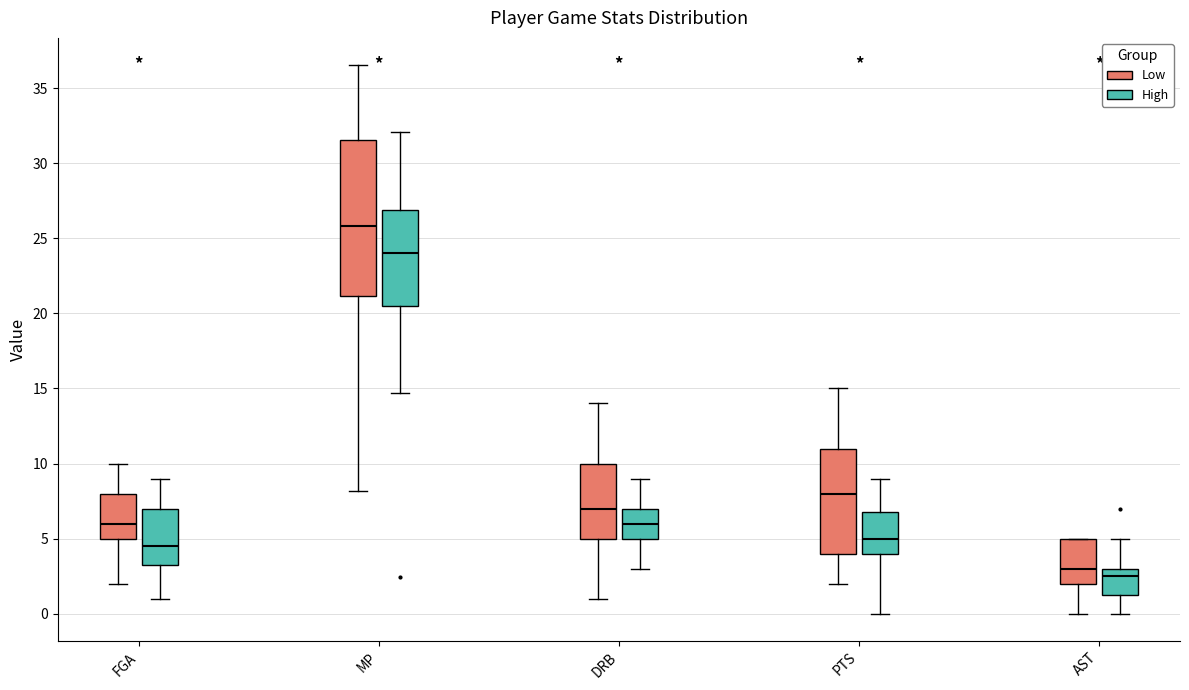

Which box has the lowest median line?

AST (High)